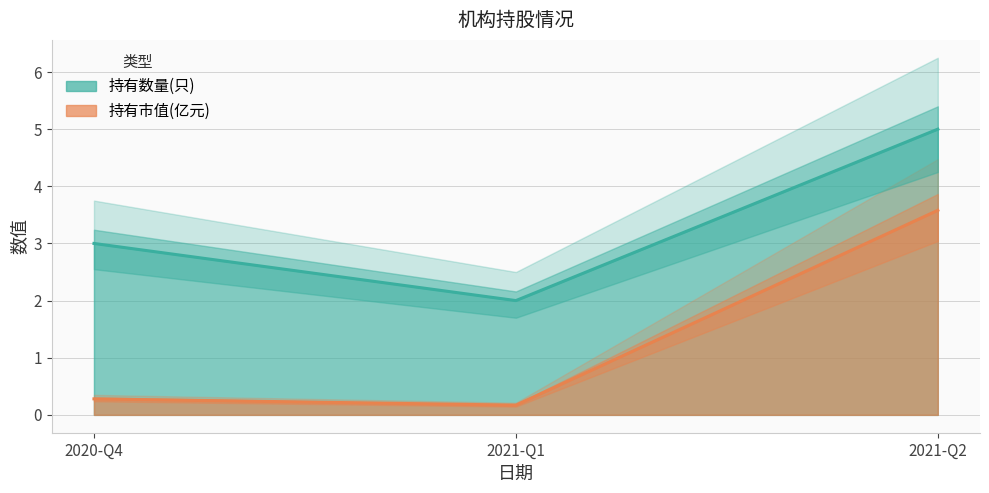

Between 2021-Q1 and 2021-Q2, which series saw the biggest shift?

持有市值(亿元)